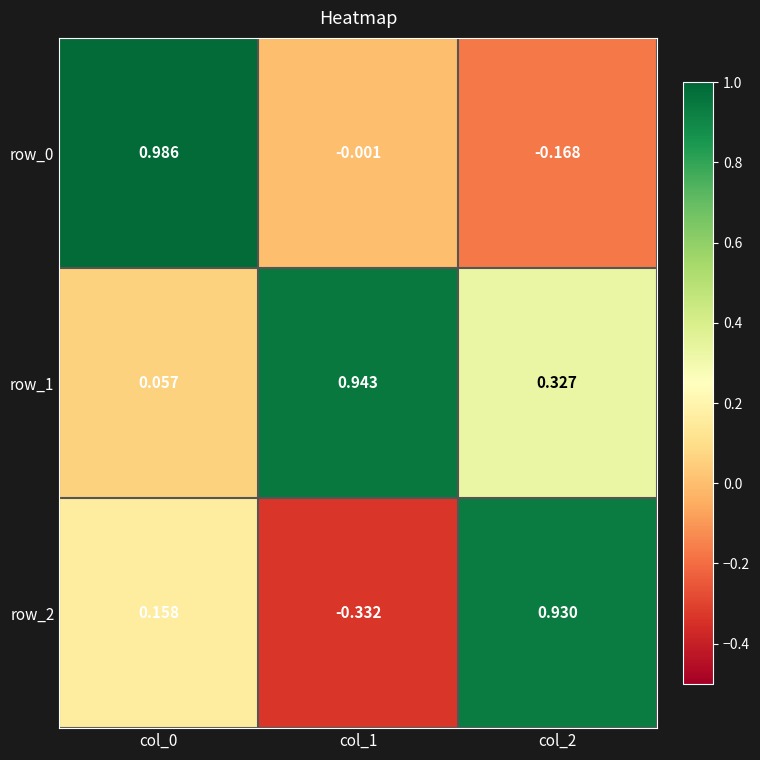

Is the value of row_1 at col_2 greater than the value of row_0 at col_0?

No